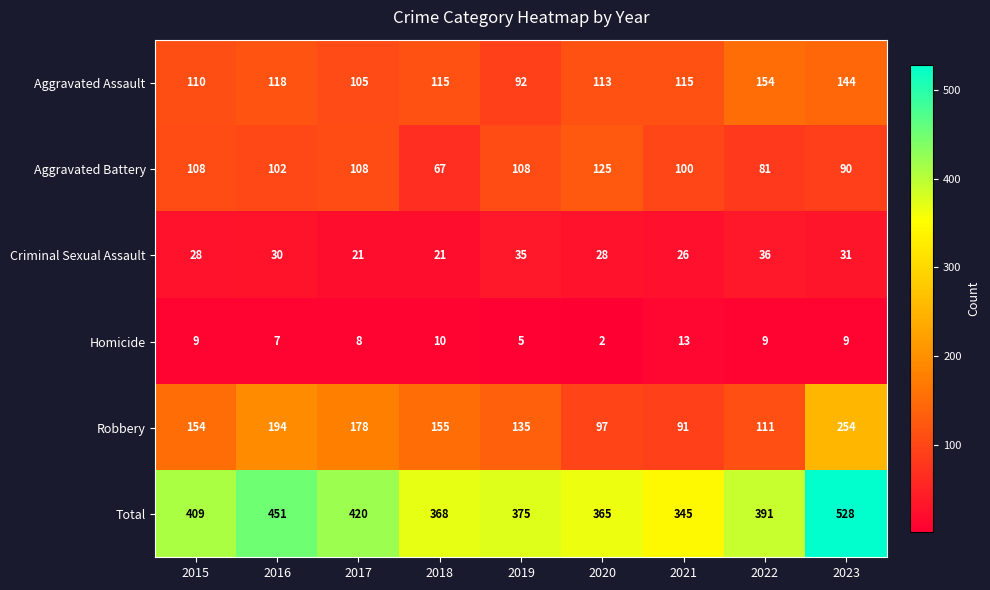

Between 2017 and 2023, which series saw the biggest shift?

Total